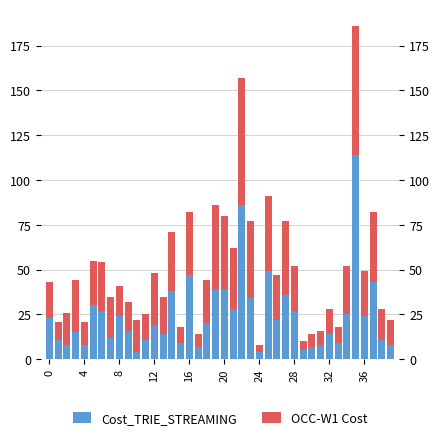

At 12, list the series in order from largest to smallest.

OCC-W1 Cost, Cost_TRIE_STREAMING